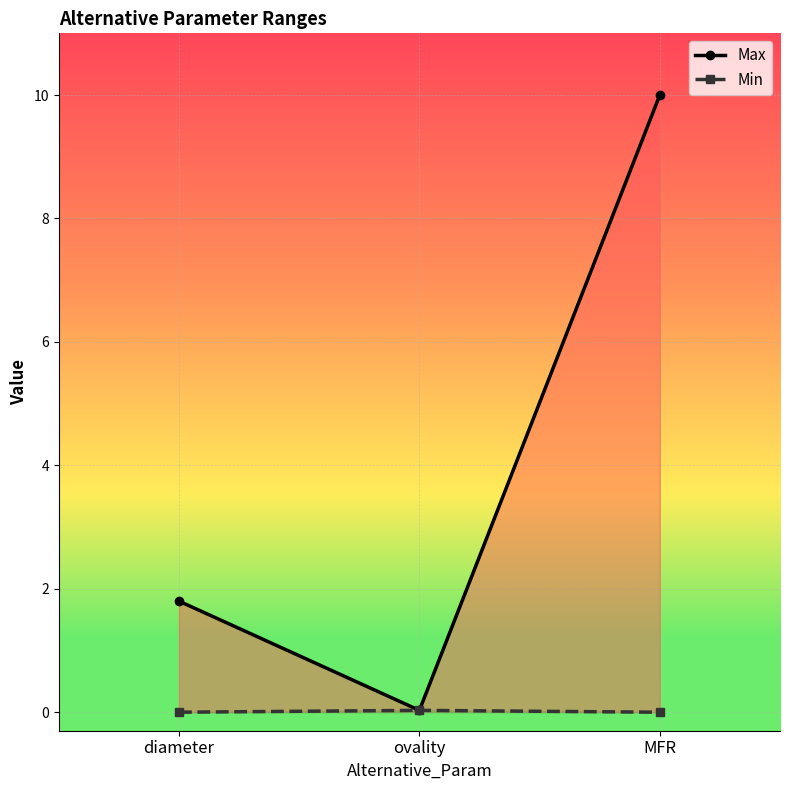

At diameter, list the series in order from largest to smallest.

Max, Min